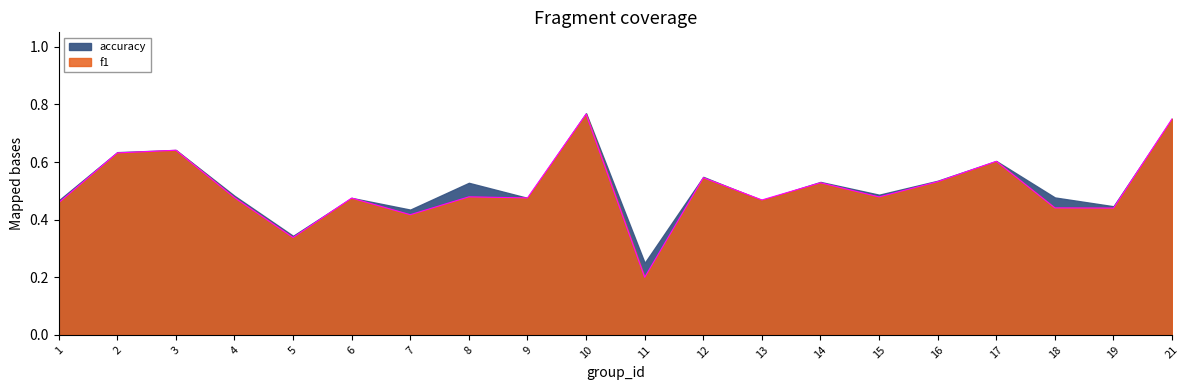

Where is the first local minimum?

5